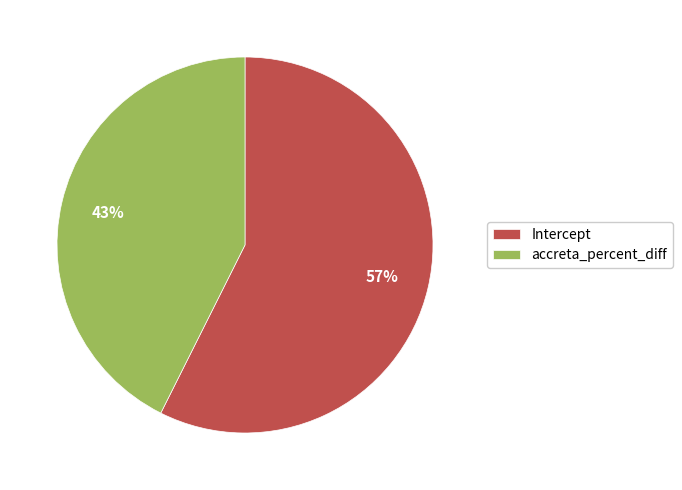

Is it true that Intercept is 66% of the pie?

False